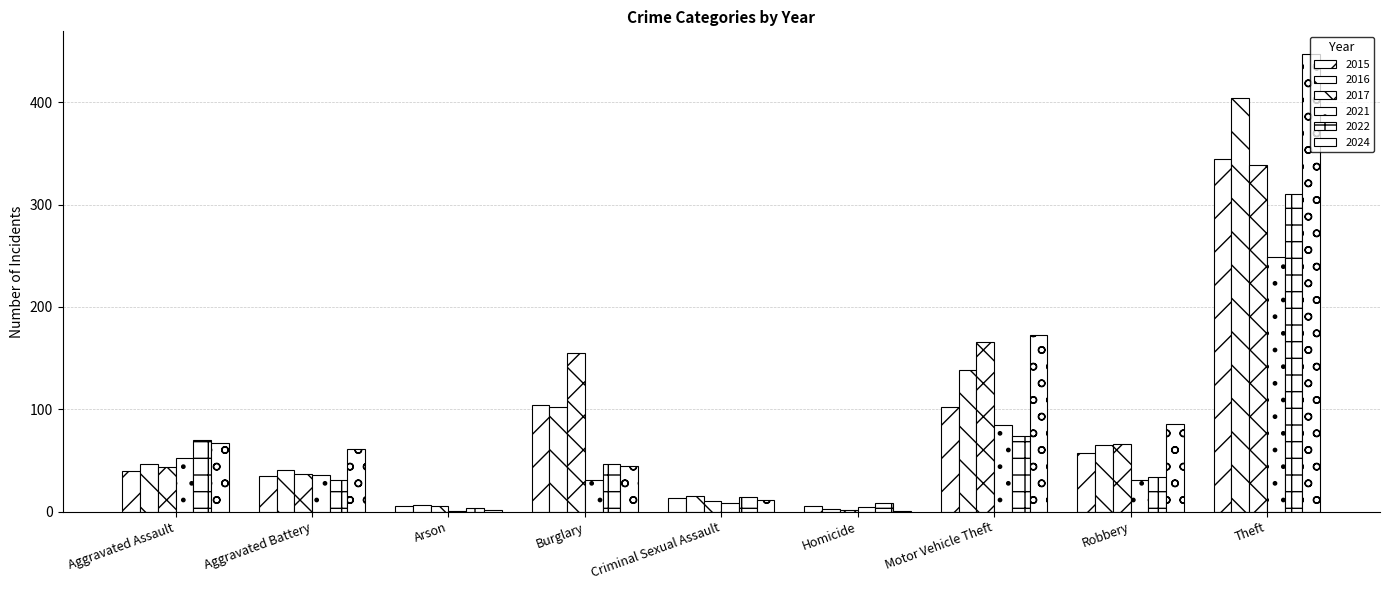

What is the smallest value displayed?

1